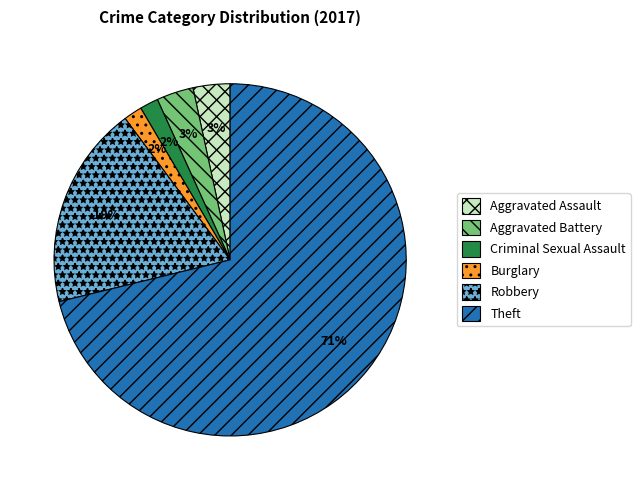

Which slice is the largest?

Theft